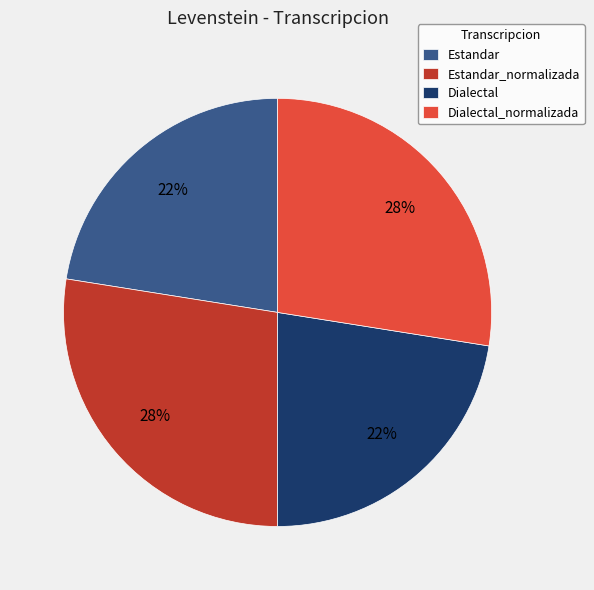

Is Dialectal_normalizada the majority of the pie?

No